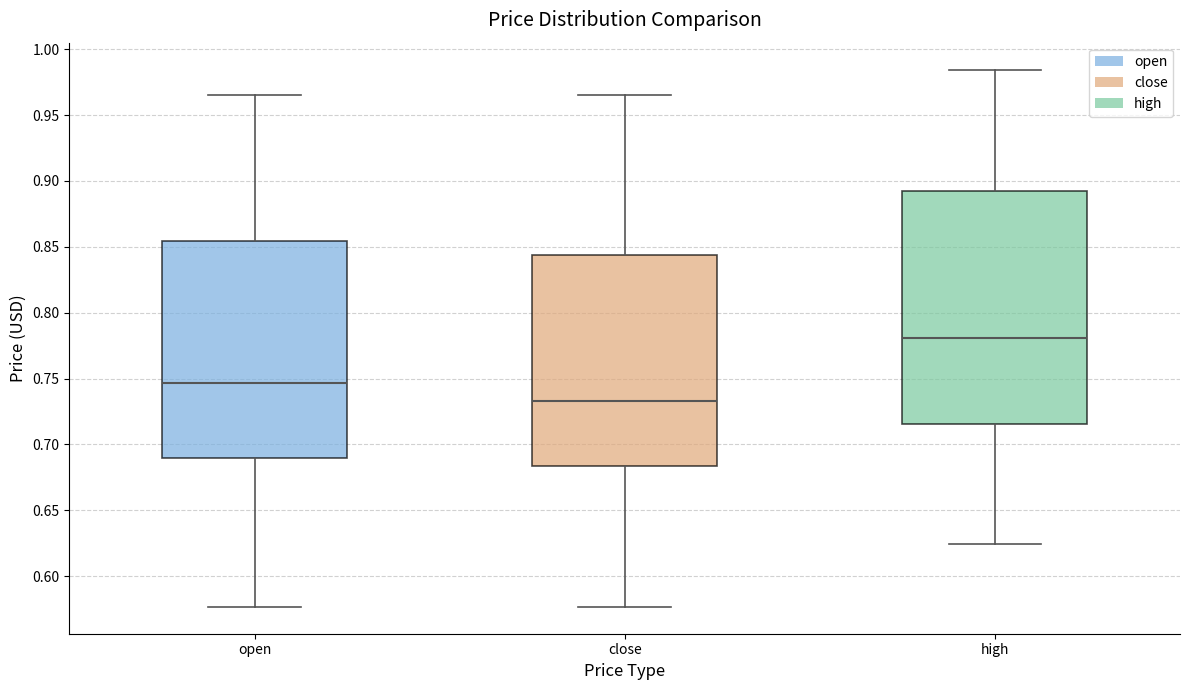

Which box's median line is the lowest?

close